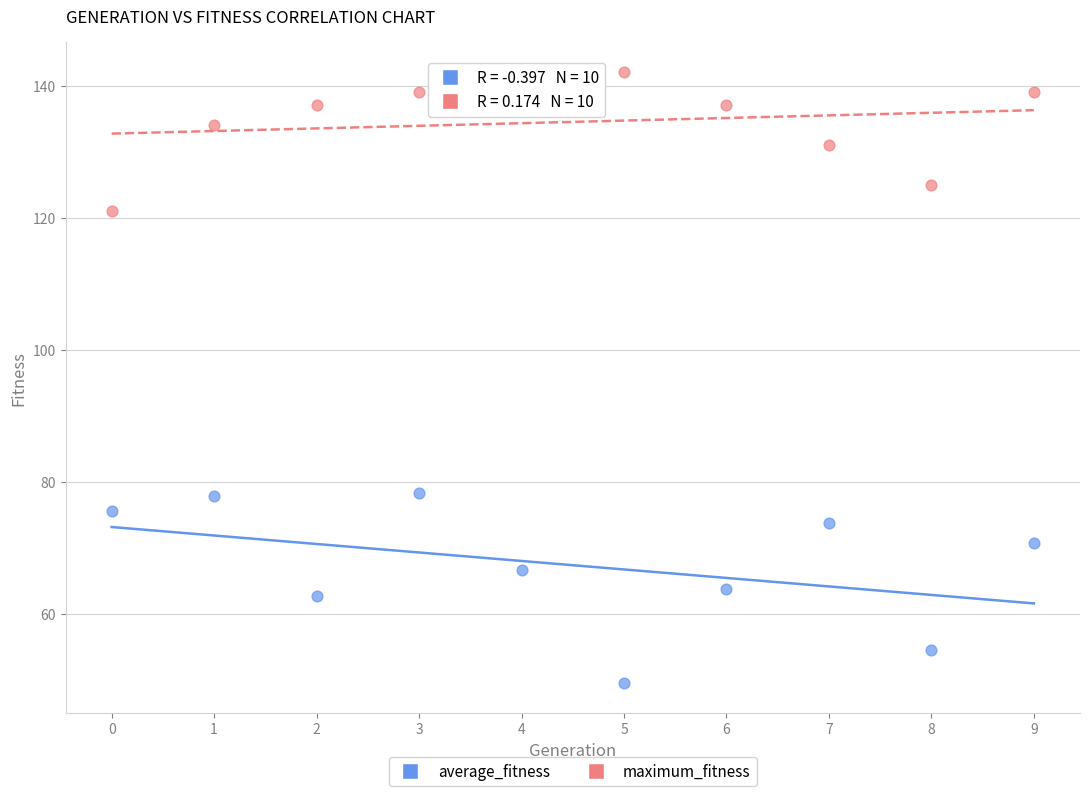

What are all the series names shown in the legend?

average_fitness, maximum_fitness